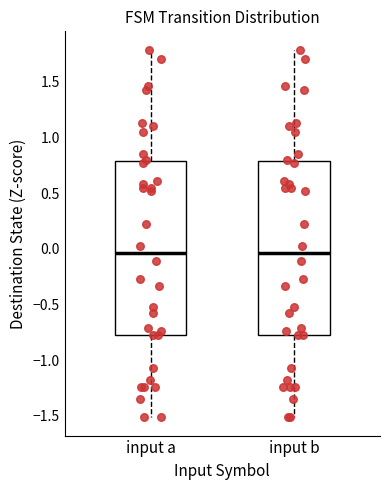

Reading left to right, transcribe this box plot: for each box, give where its median line is, the range the box spans, and where its two whiskers end, as read against the y-axis. The values are not printed on the chart, so give them approximately, as read against the axis.

input a: median -0.05, box -0.75 to 0.80, whiskers -1.50 to 1.80
input b: median -0.05, box -0.75 to 0.80, whiskers -1.50 to 1.80